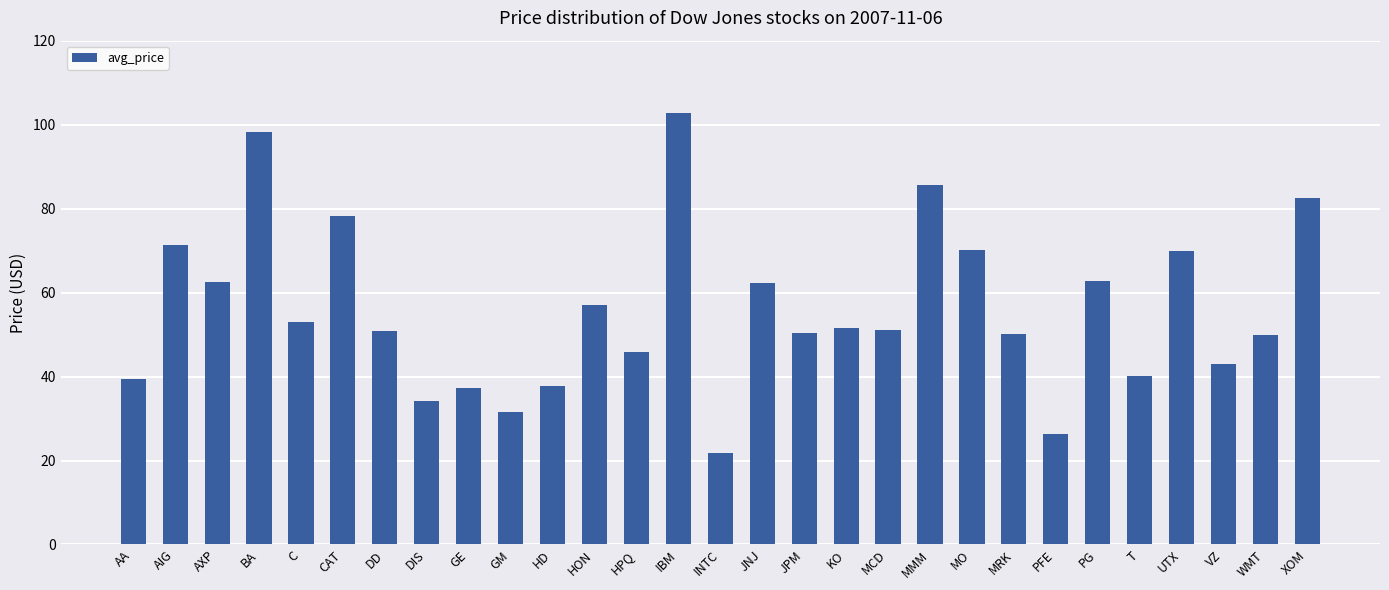

Which category has the lowest value across all series?

INTC